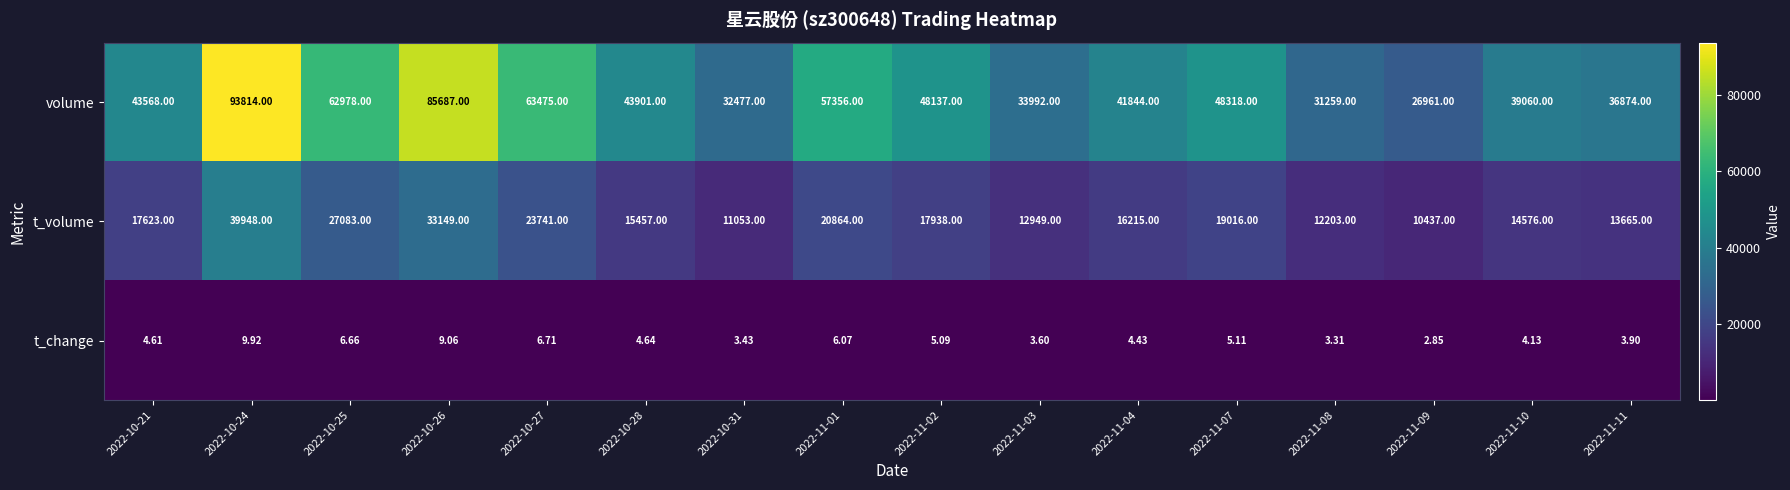

Is the value of t_volume at 2022-11-10 greater than the value of t_change at 2022-10-27?

Yes